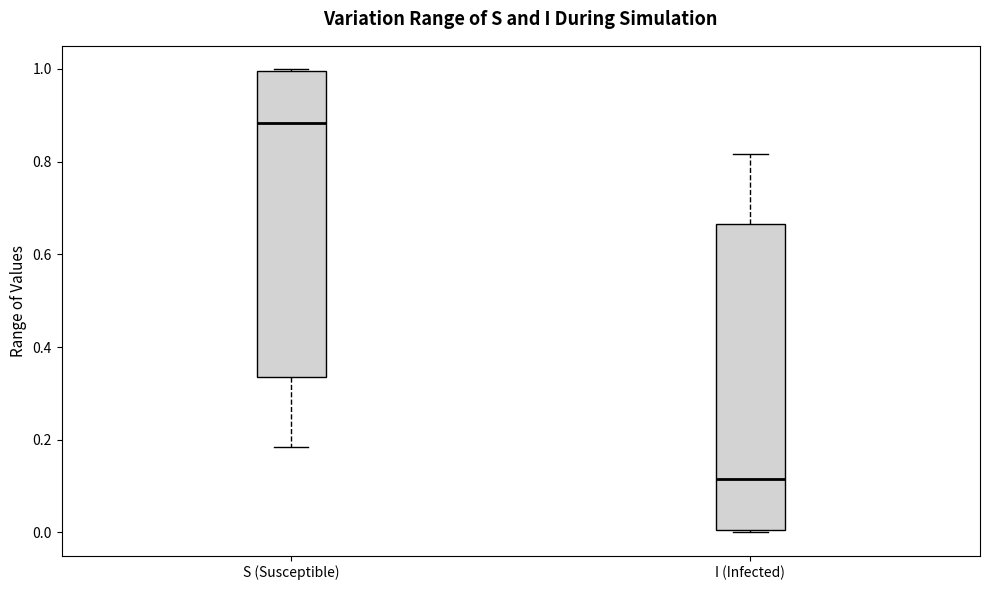

Reading left to right, transcribe this box plot: for each box, give where its median line is, the range the box spans, and where its two whiskers end, as read against the y-axis. The values are not printed on the chart, so give them approximately, as read against the axis.

S (Susceptible): median 0.88, box 0.34 to 1.00, whiskers 0.18 to 1.00
I (Infected): median 0.12, box 0.00 to 0.66, whiskers 0.00 to 0.82